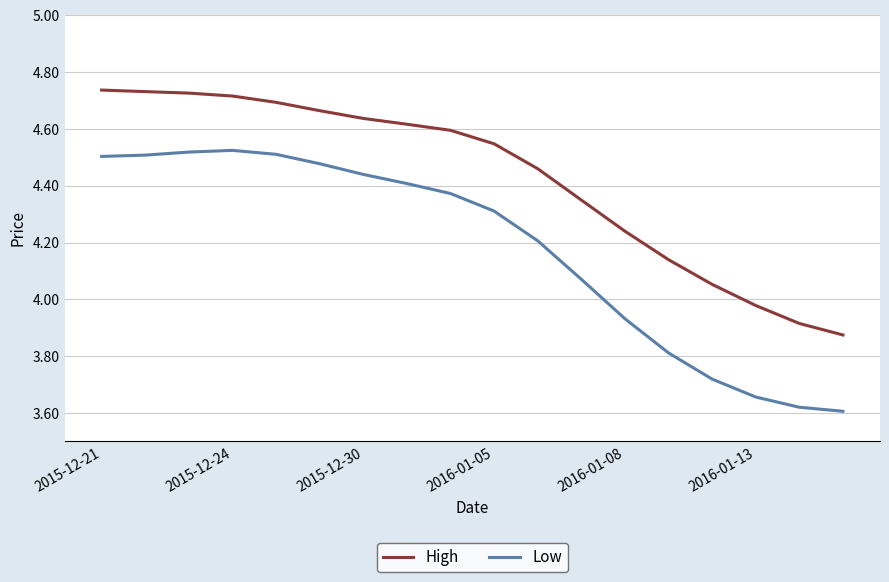

What is the difference between the maximum and minimum values in the Low series?

0.9